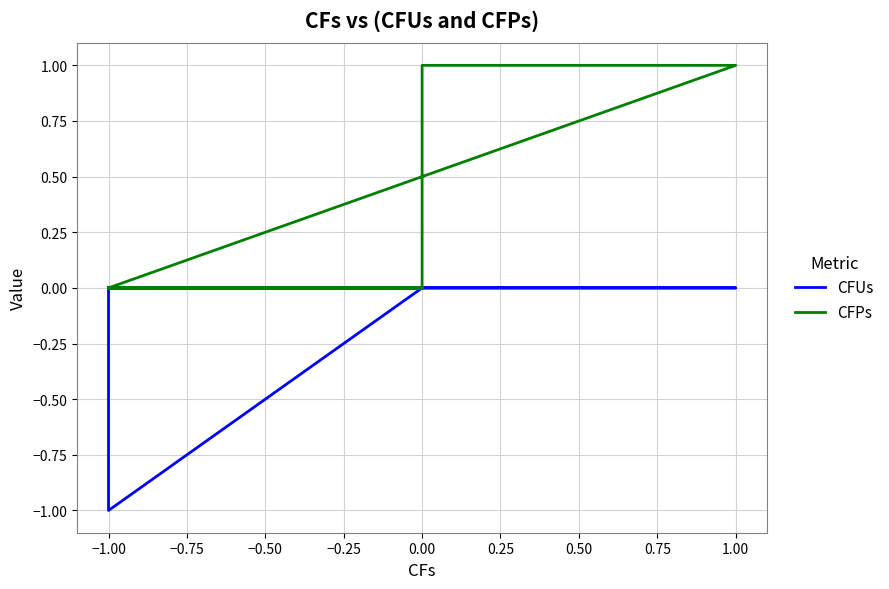

True or false: CFUs and CFPs cross at least once.

False